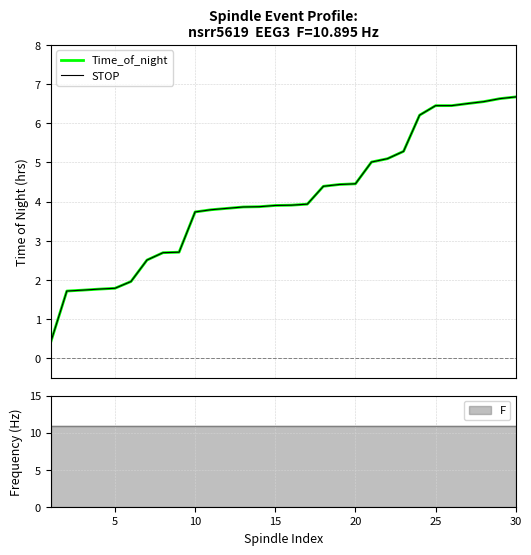

At how many categories does at least one series exceed 2?

24